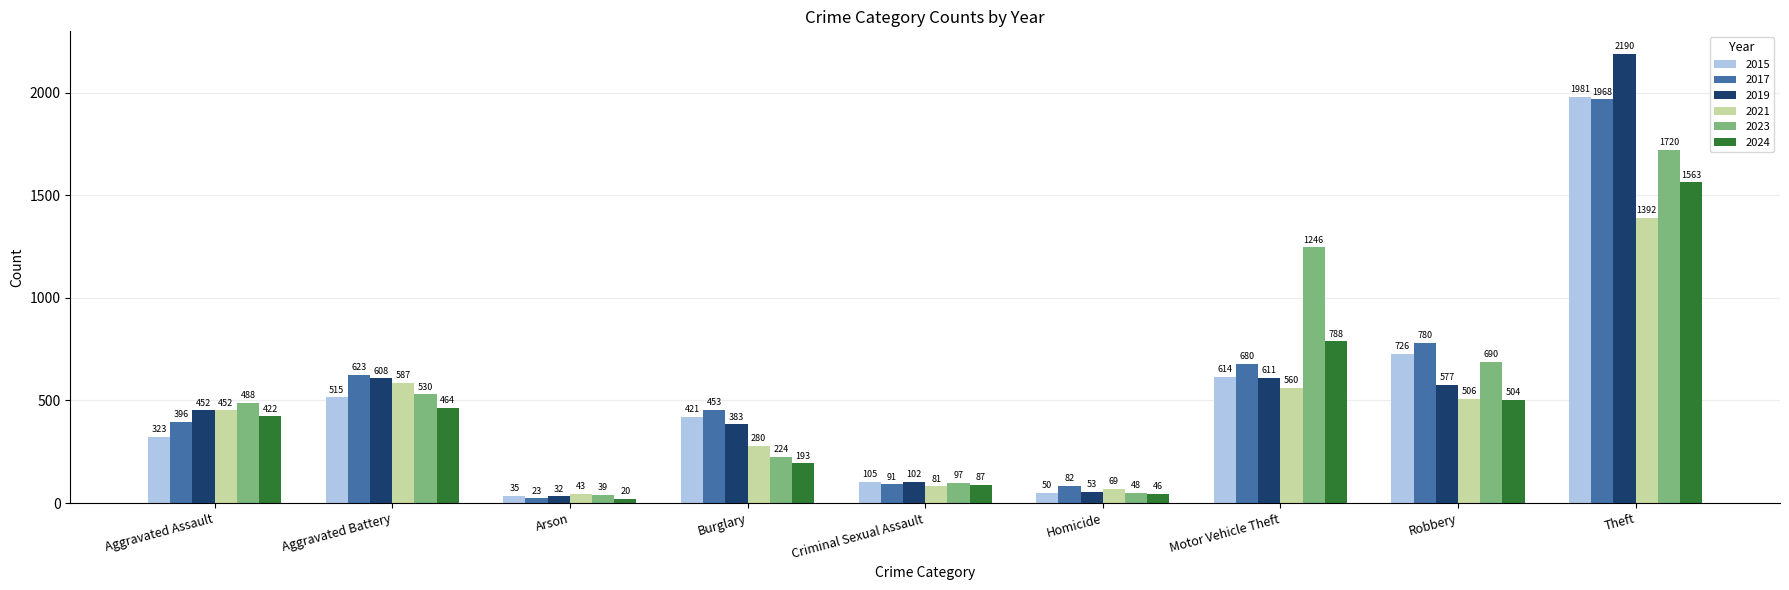

What is the value of the 2021 bar at the 7th from the left?

560